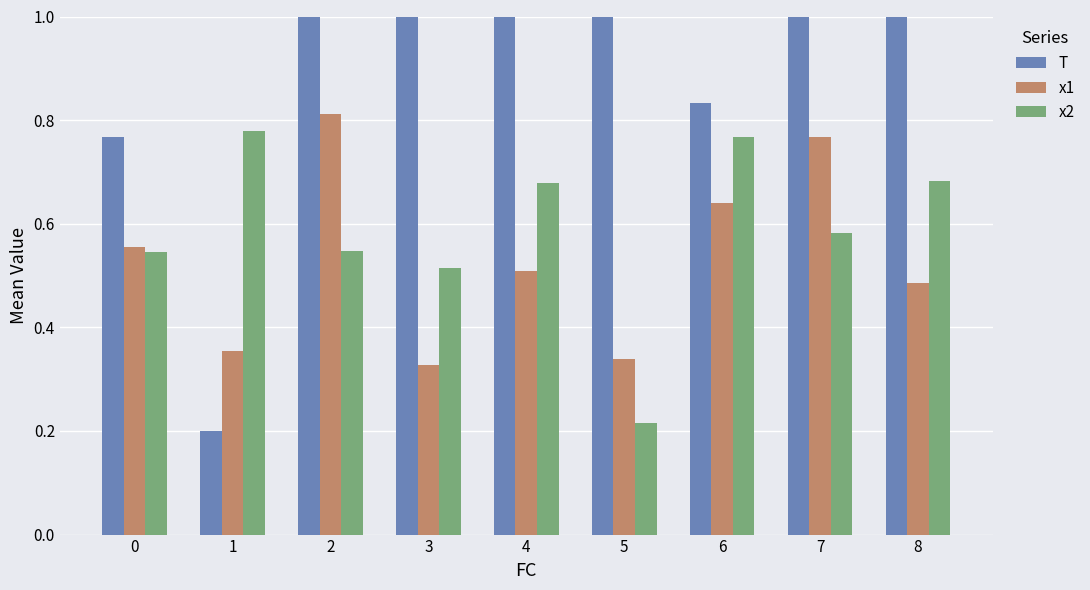

At which label is x1 closest to 0?

3